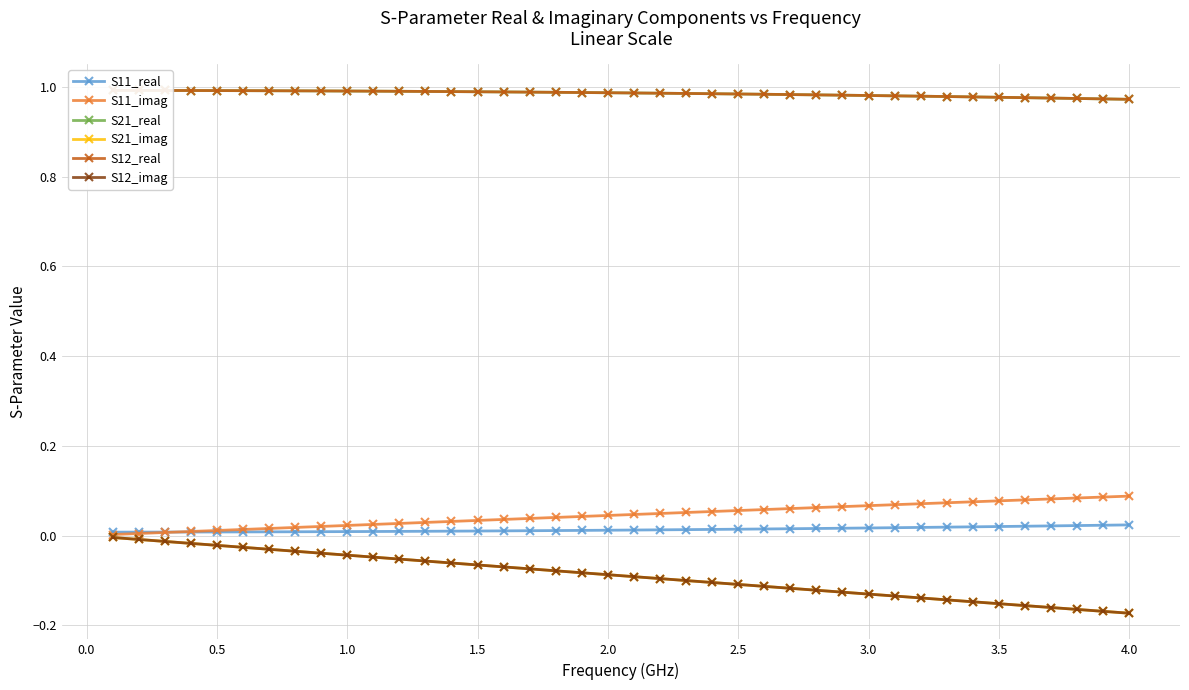

Read the S12_real value at 1.0.

1.0